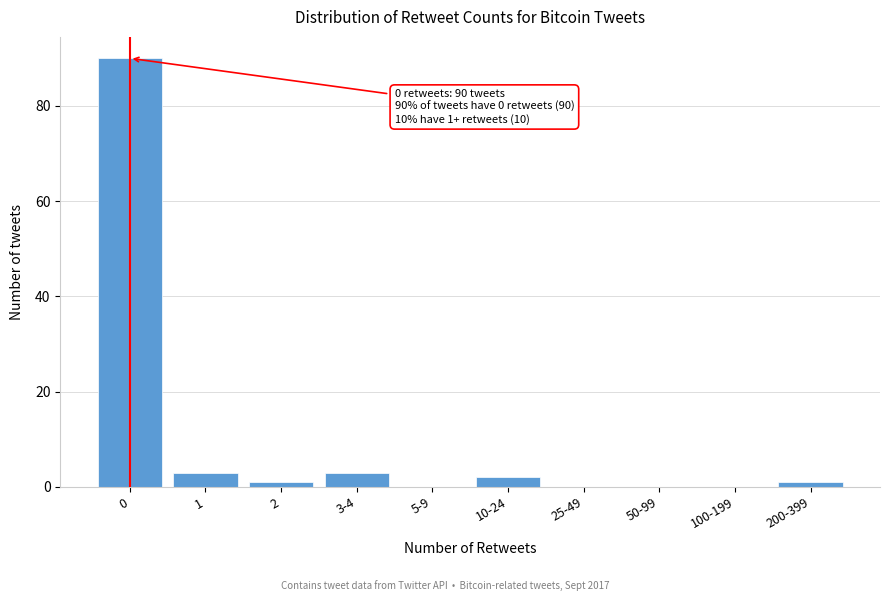

Reading left to right, what are all the values shown in this chart?

0=90	1=3	2=1	3-4=3	5-9=0	10-24=2	25-49=0	50-99=0	100-199=0	200-399=1